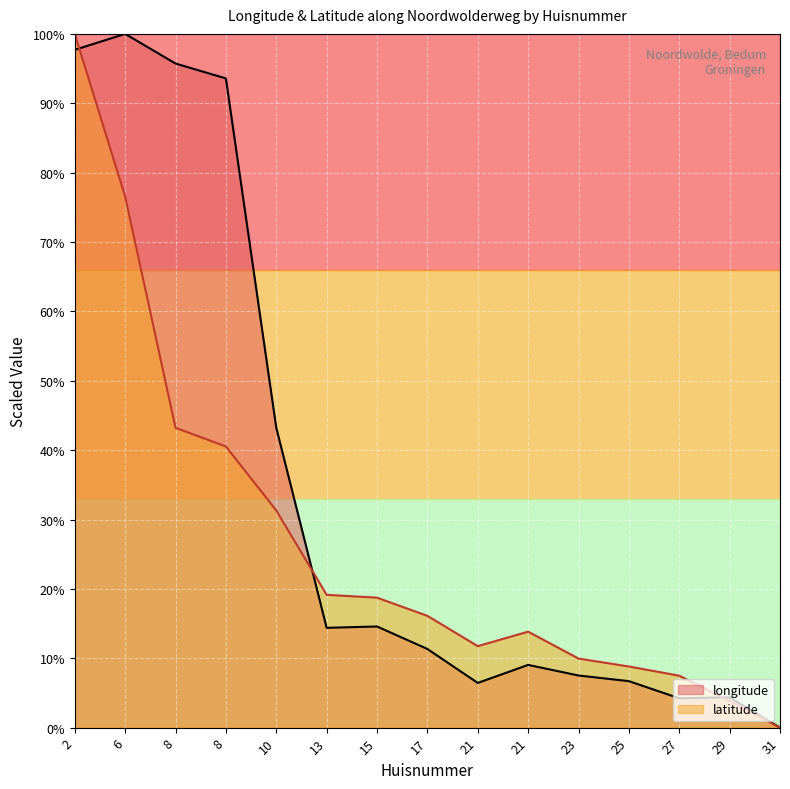

Where does the latitude series first go above 16?

2